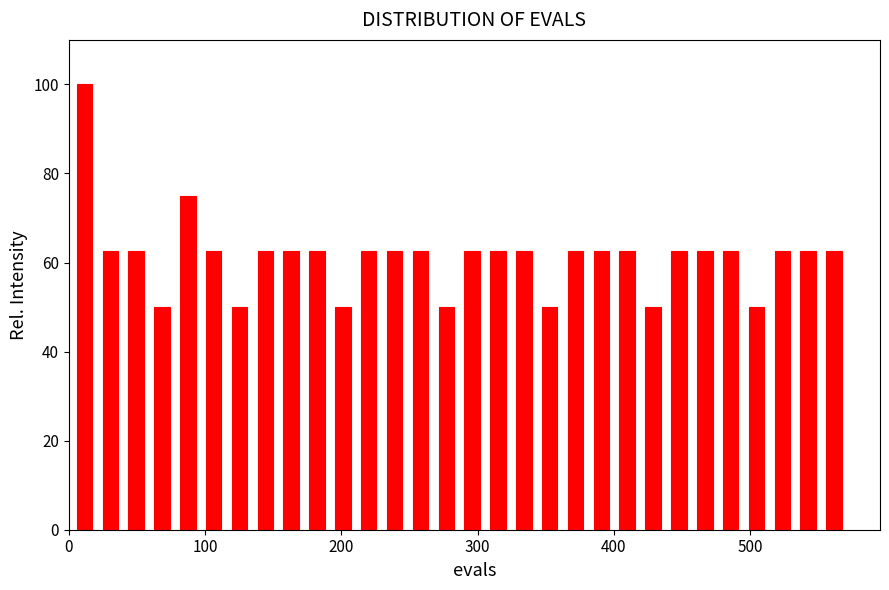

Around what value on the x-axis is the tallest bar? Give the approximate position of its centre, as read against the axis.

10